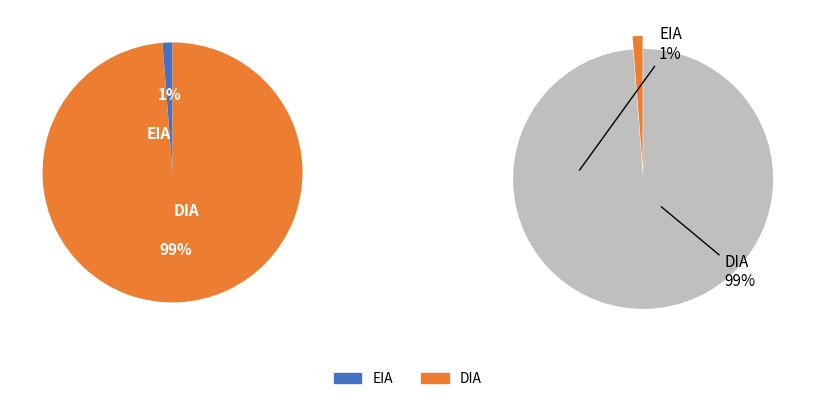

To the nearest percent, what portion does DIA represent?

99%